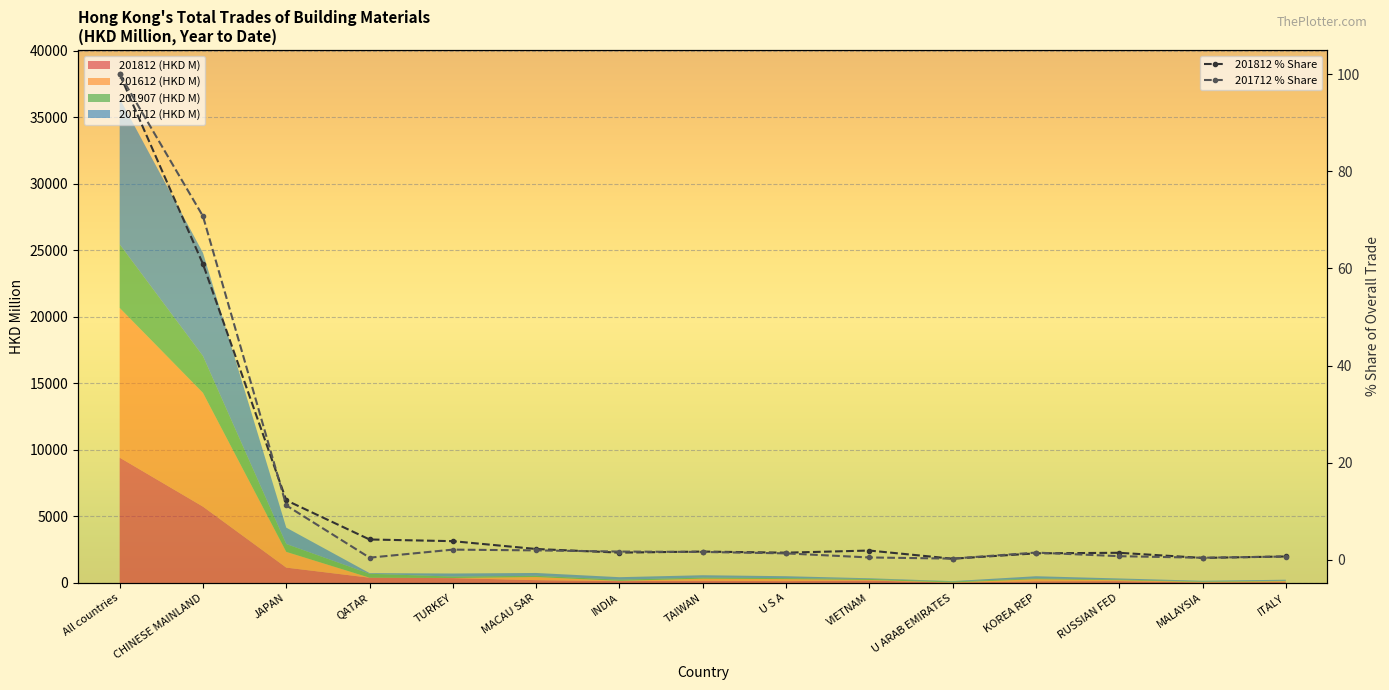

At which label is 201712 % Share closest to 50?

CHINESE MAINLAND